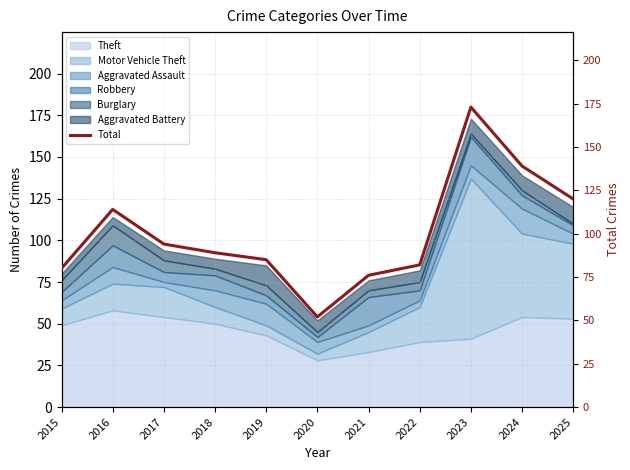

At which category does the chart reach its minimum across all series?

2020